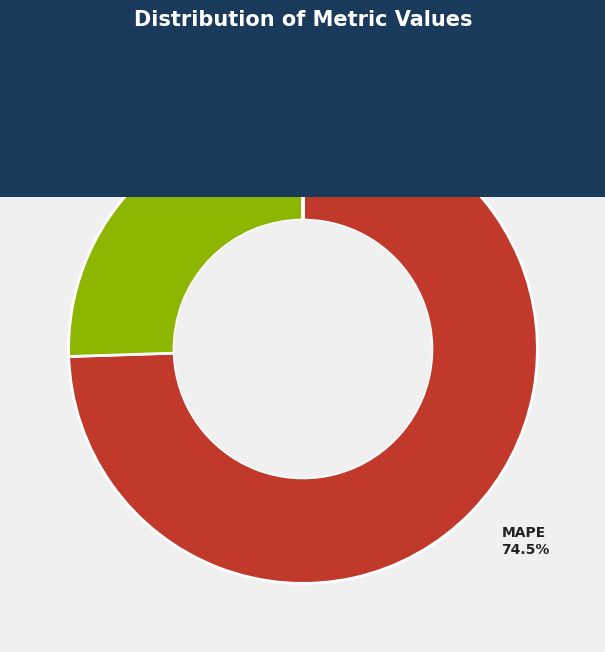

What is the majority slice?

MAPE